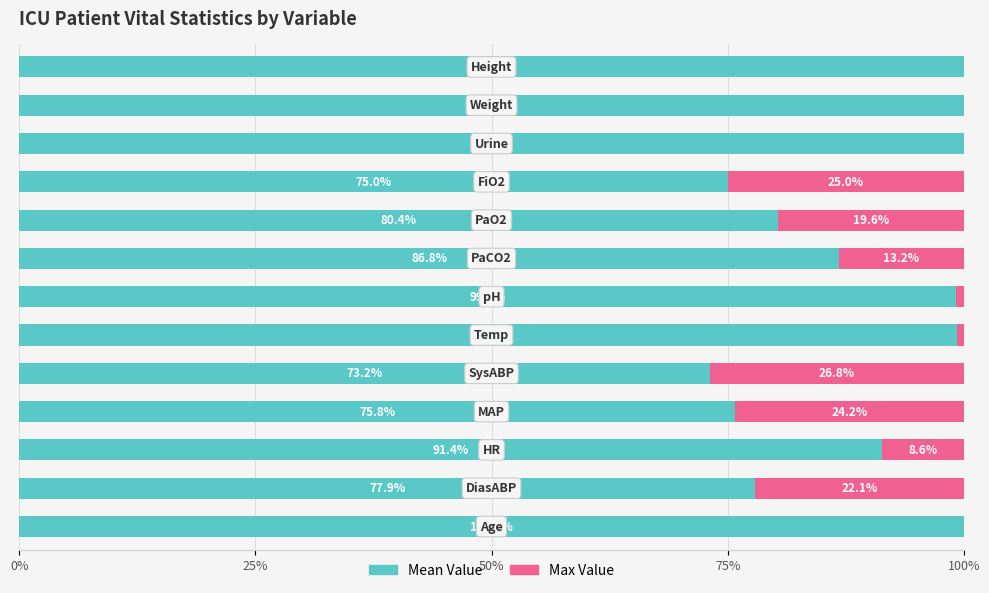

Which series has the largest total across all categories?

Mean Value